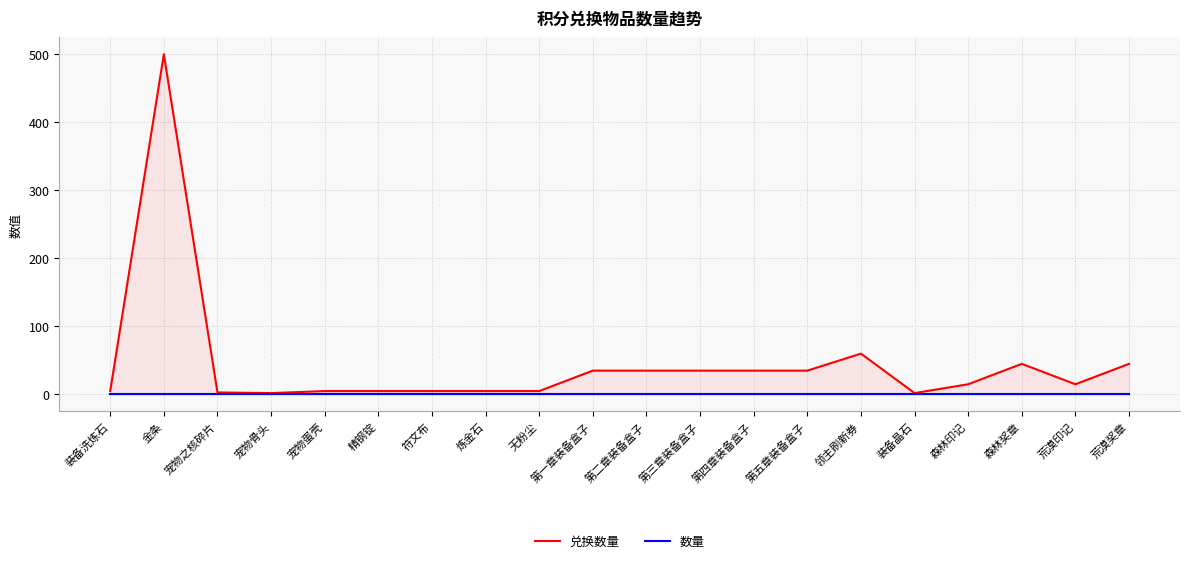

What is the sum of all 兑换数量 values?

892